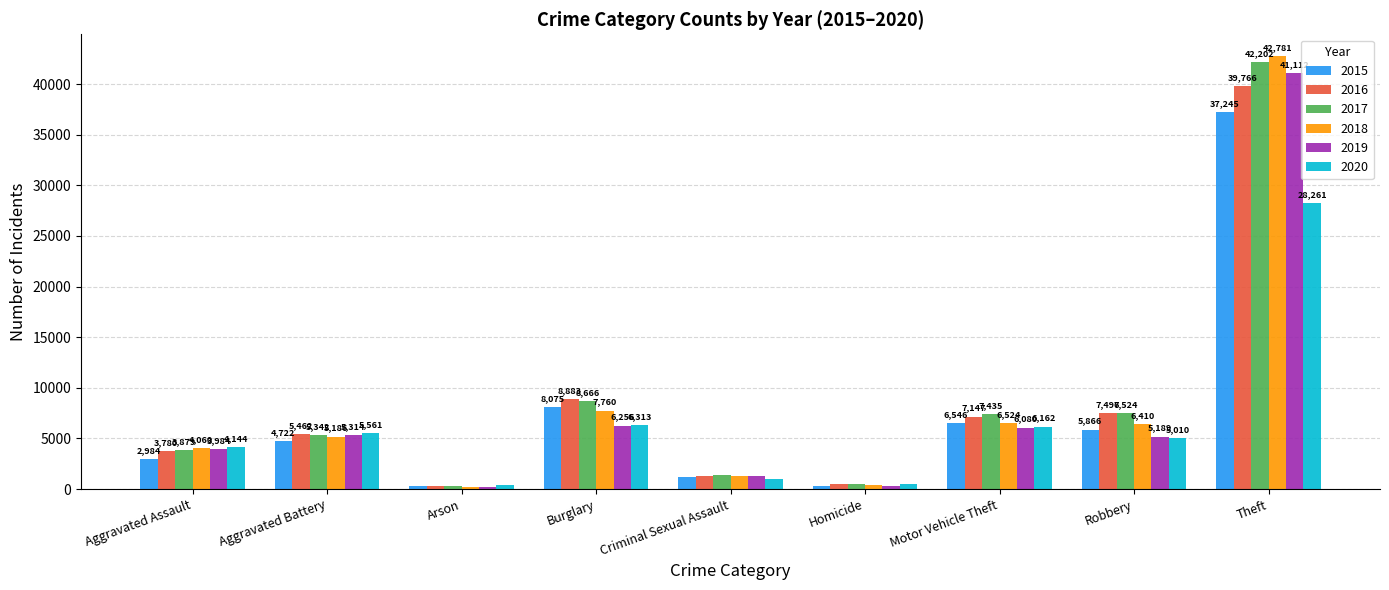

How many groups of bars are there?

9